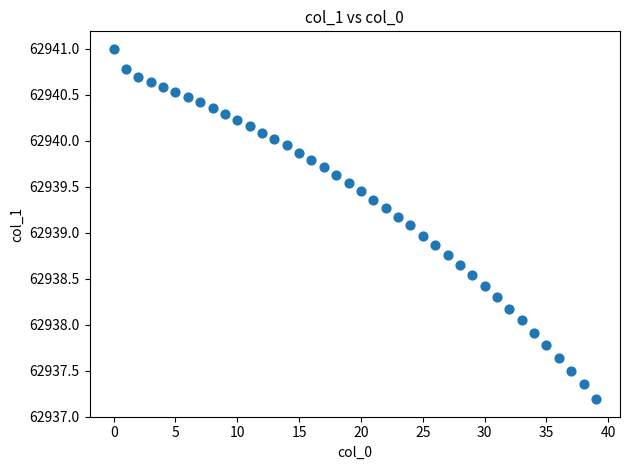

What is the range of Y values (max minus min)?

3.8